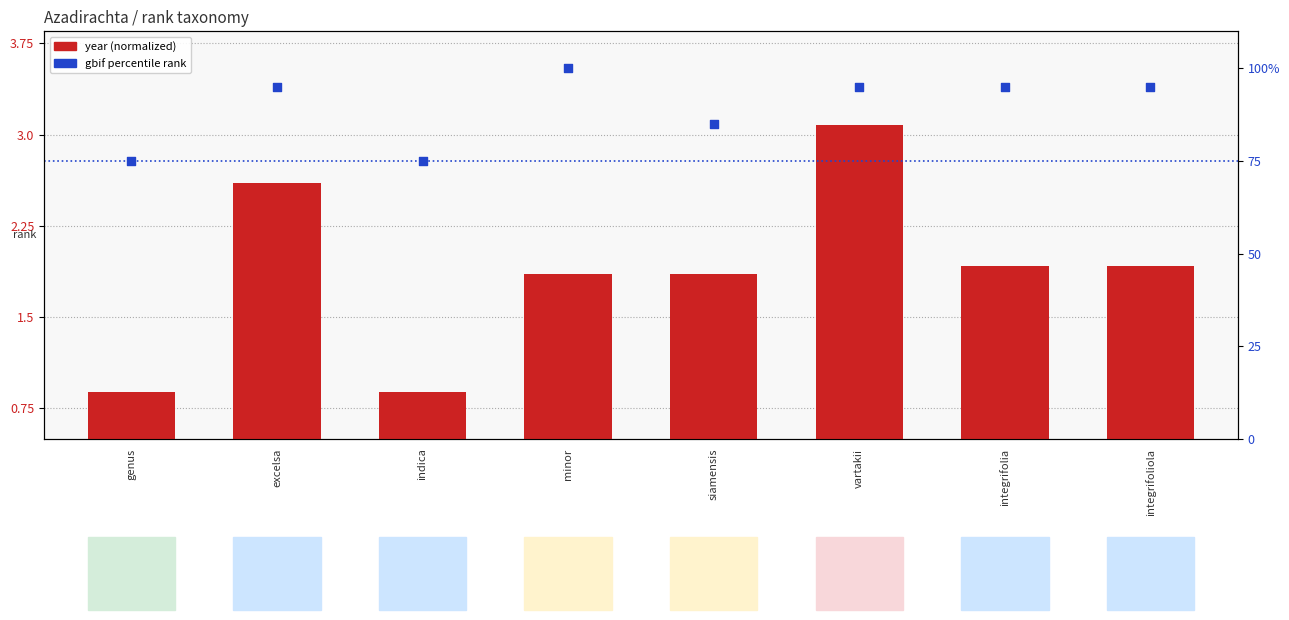

Which series contains the lowest Y value?

year (normalized)